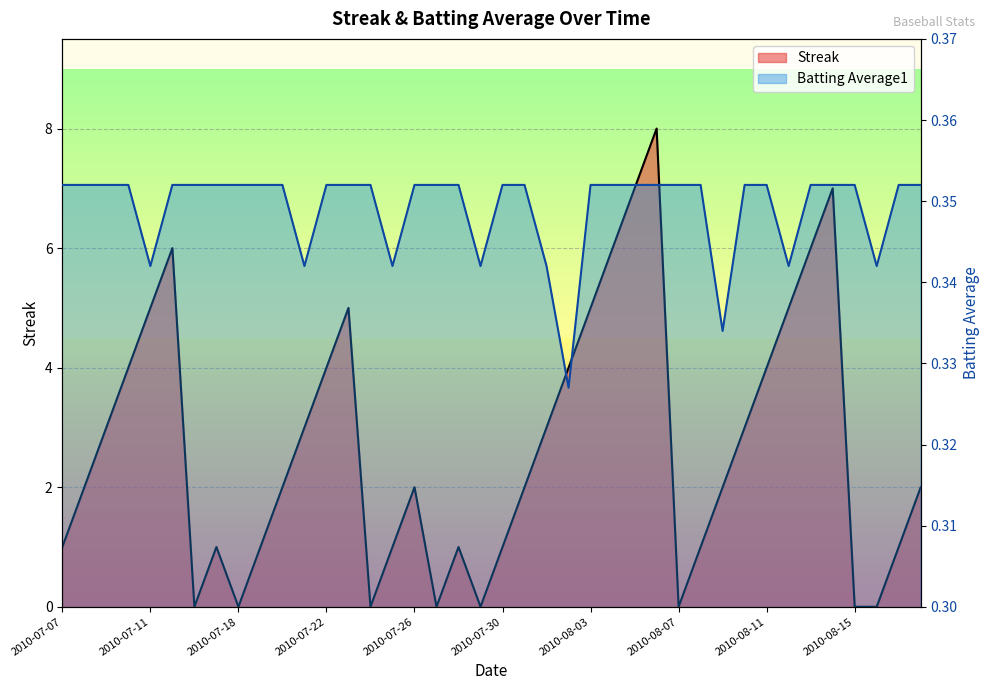

Where is the first local maximum for Streak?

2010-07-15